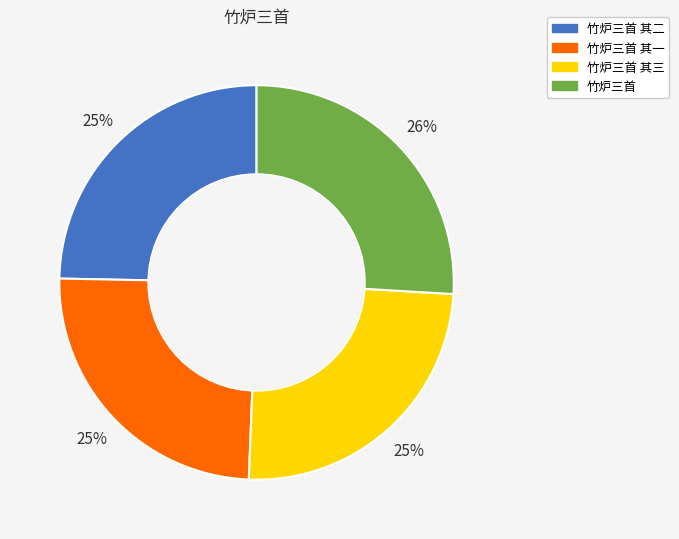

Do 竹炉三首 其一 and 竹炉三首 其二 together represent more than half of the pie?

No